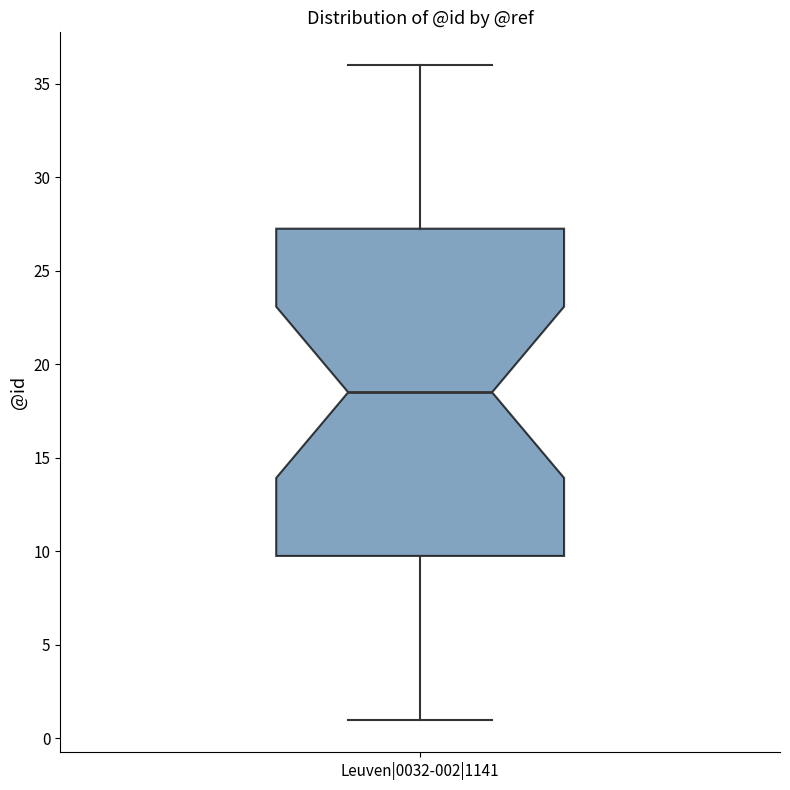

Read this box plot against the y-axis: the position of the median line, the range covered by the box, and the ends of both whiskers. The values are not printed on the chart, so give them approximately, as read against the axis.

median 18.5, box 10.0 to 27.5, whiskers 1.0 to 36.0